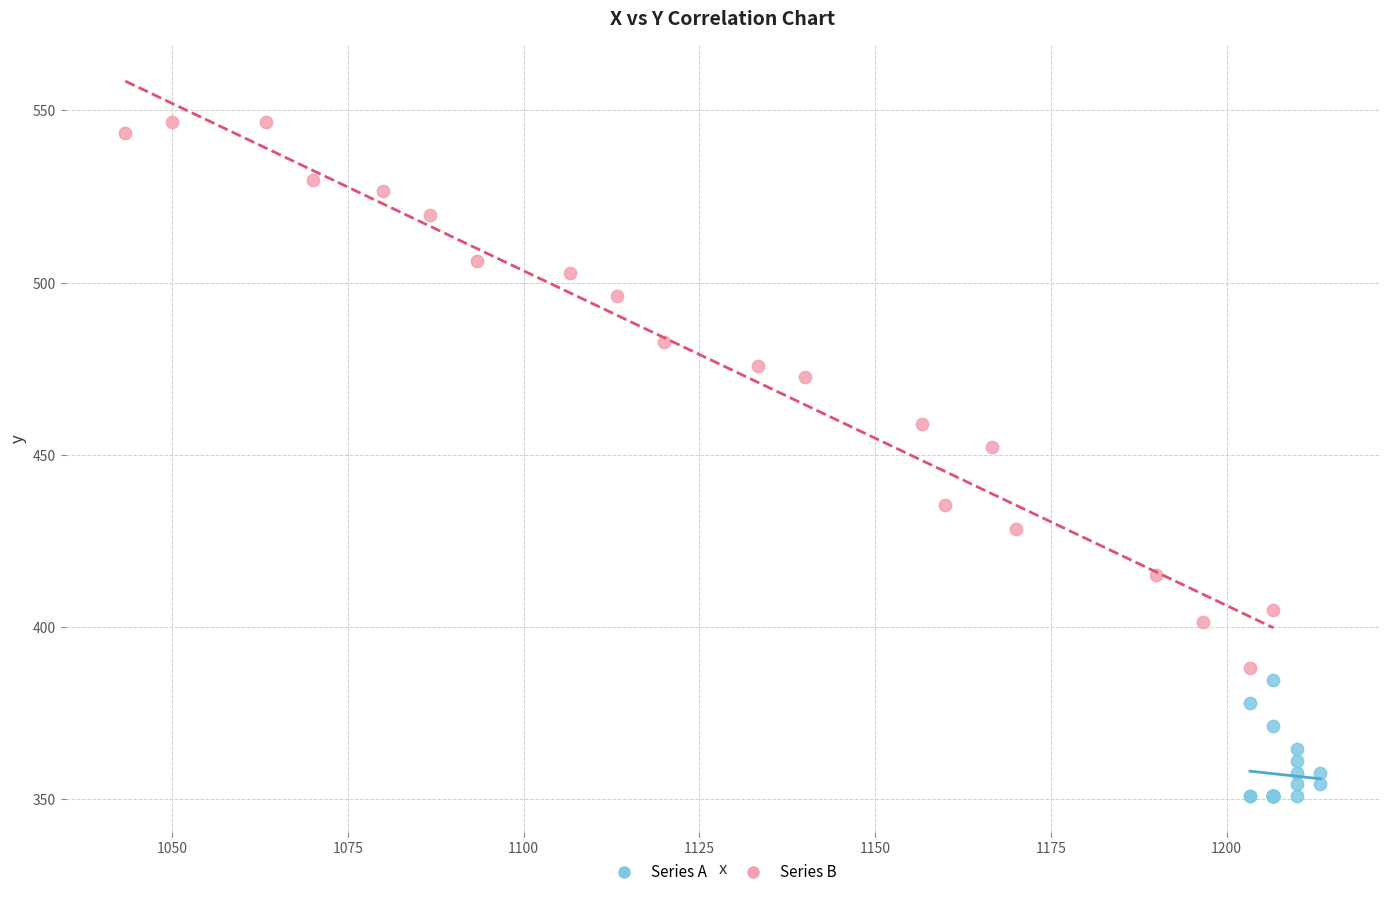

Which series contains the lowest Y value?

Series A